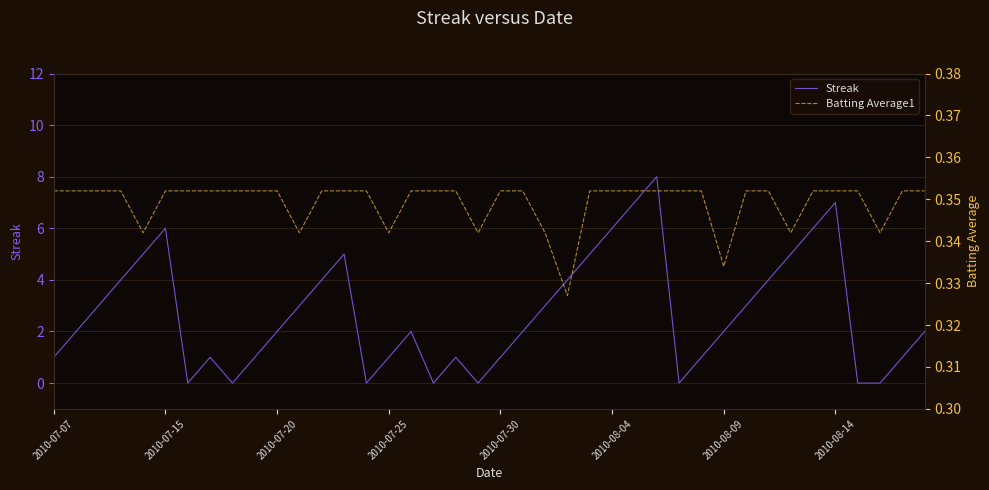

Is it true that Streak equals 5 at 2010-08-14?

False